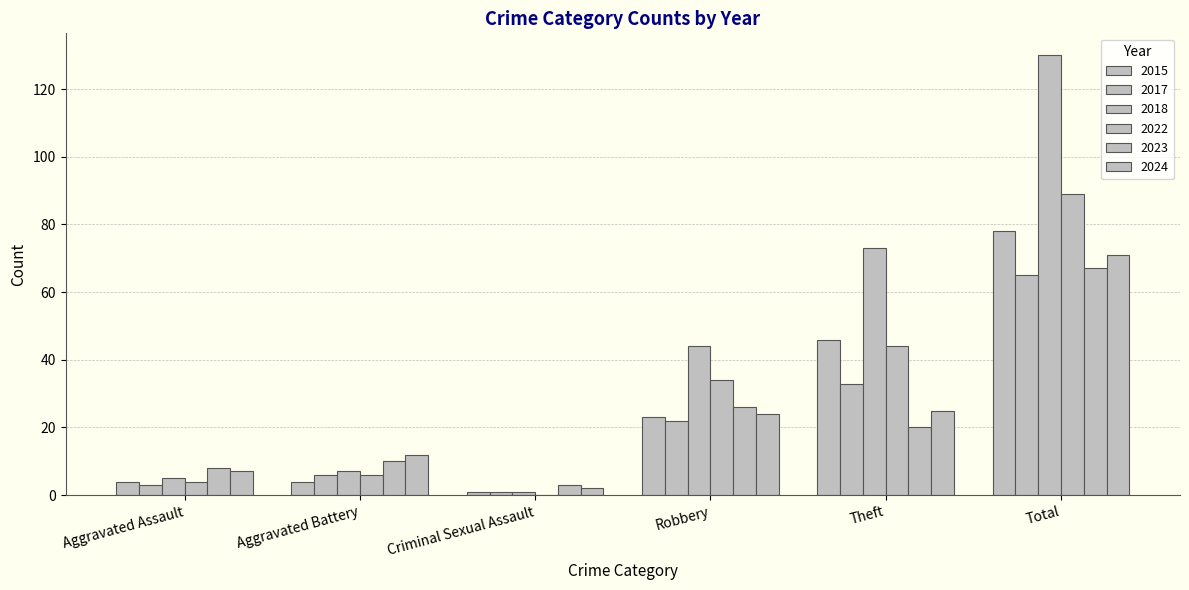

How many distinct data groups are displayed?

6